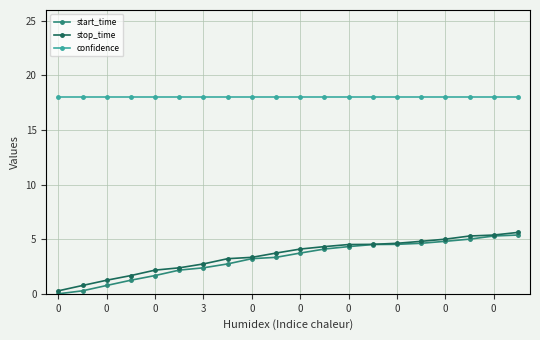

What are all the series names shown in the legend?

start_time, stop_time, confidence